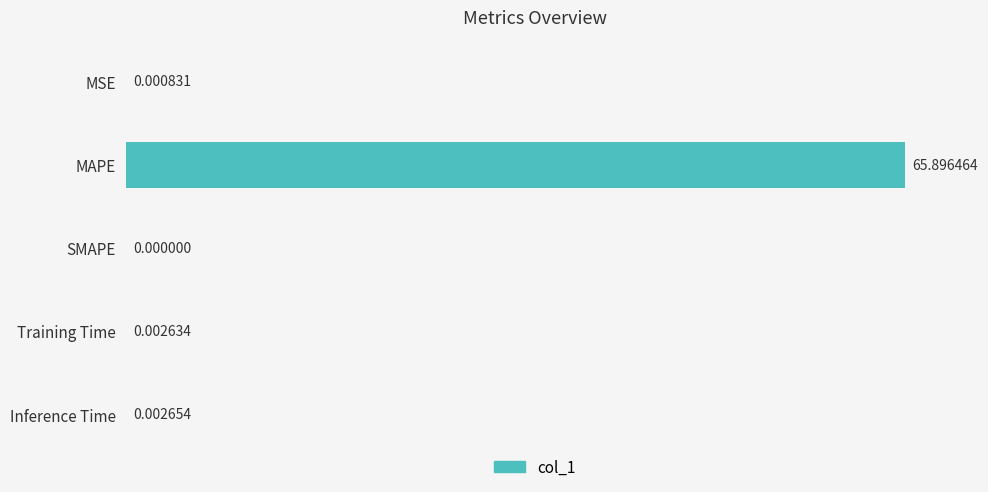

At which label is the value closest to 32?

Inference Time